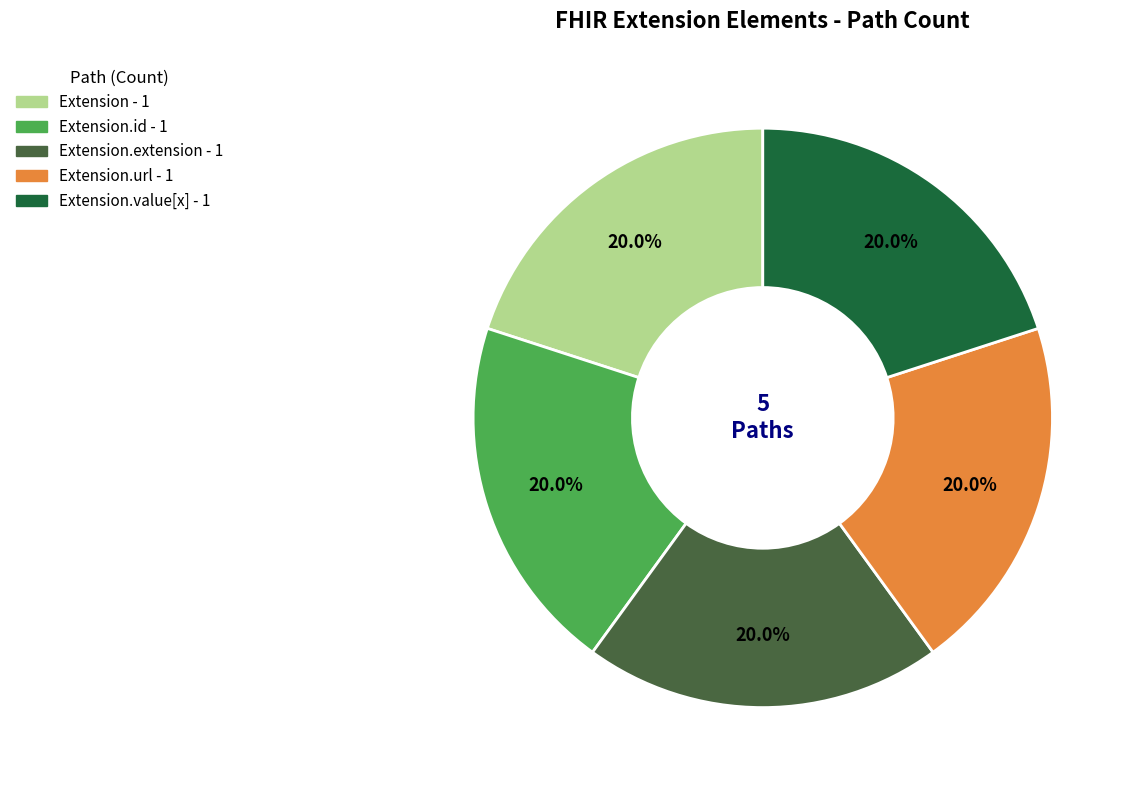

Is there a majority slice in this chart?

No